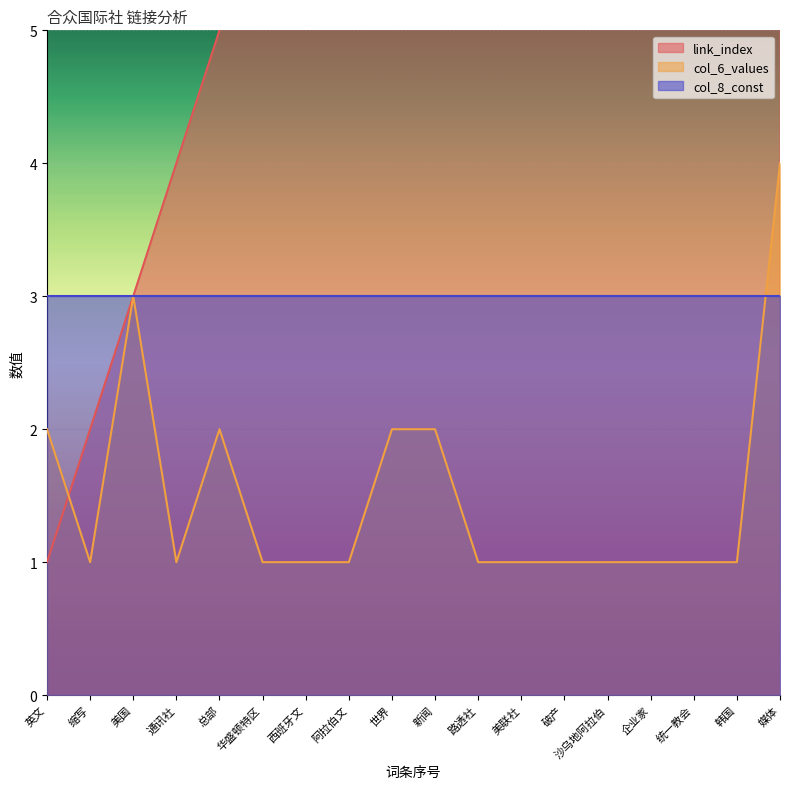

Which series has the largest total across all categories?

link_index